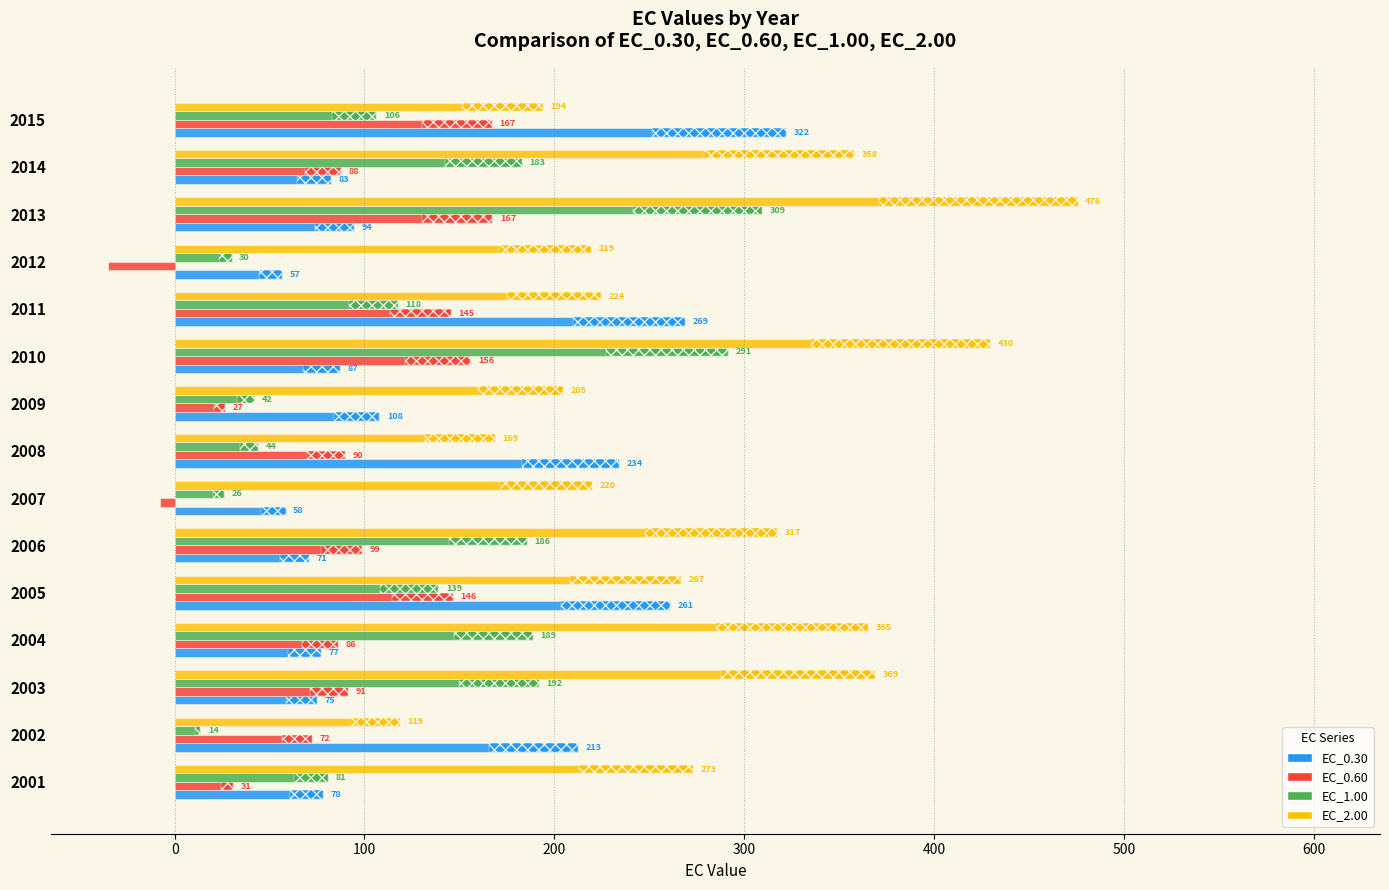

What is the value of the EC_0.60 bar at the 6th from the left?

98.8